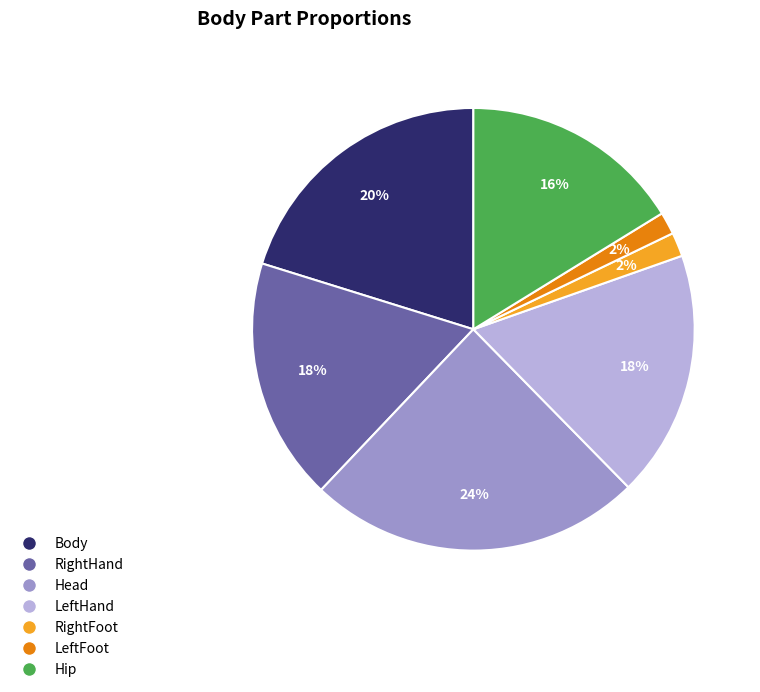

Which category has the biggest portion of the pie?

Head